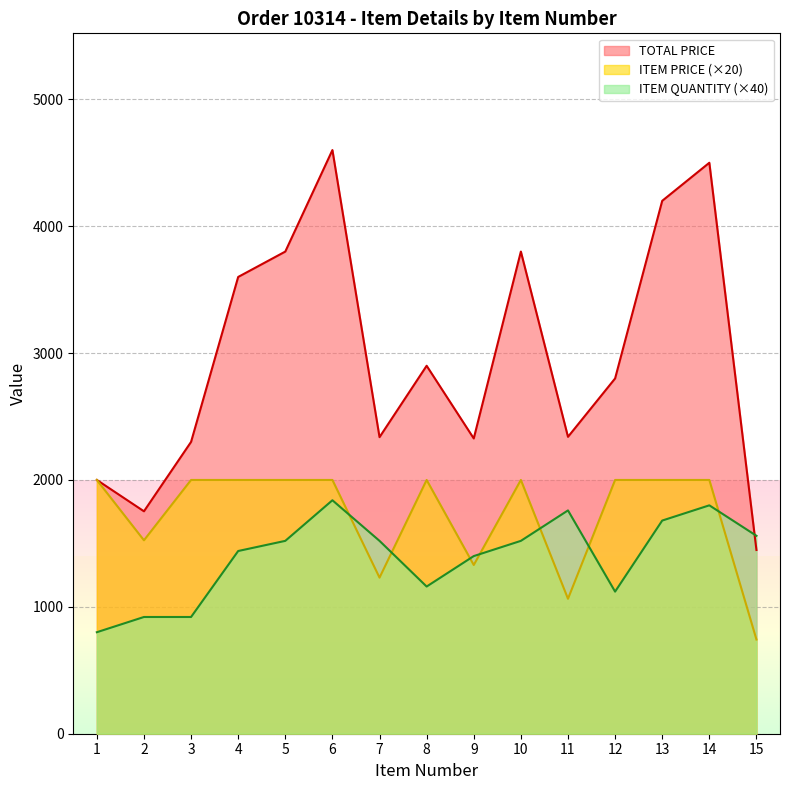

At which label is ITEM QUANTITY closest to 1320?

9